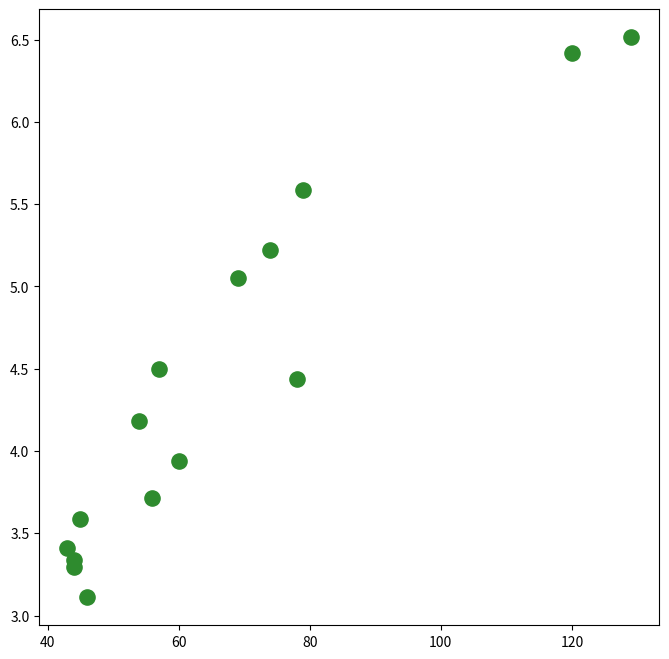

What is the range of X values (max minus min)?

86.0